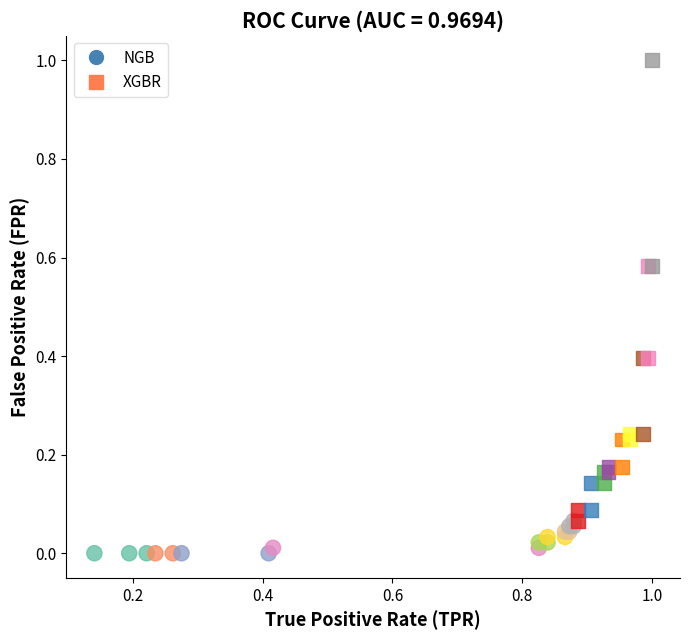

Which series contains the highest Y value?

XGBR